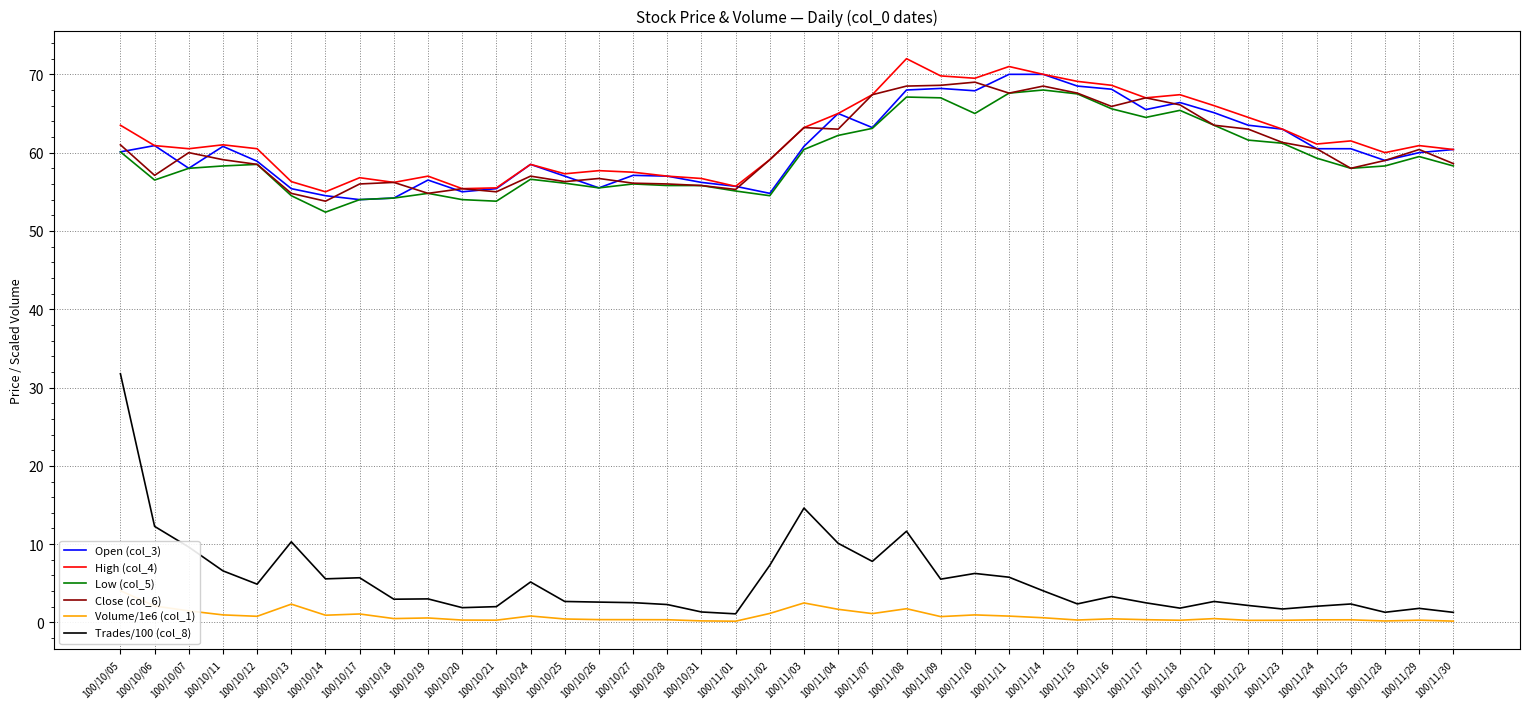

Which series has the largest range (max minus min)?

Trades/100 (col_8)